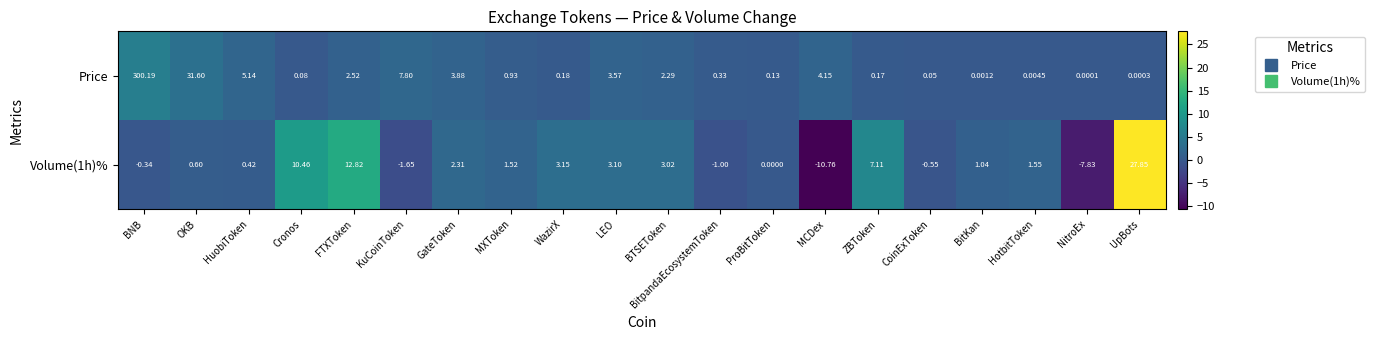

What is the difference between the highest and lowest values at LEO?

0.5